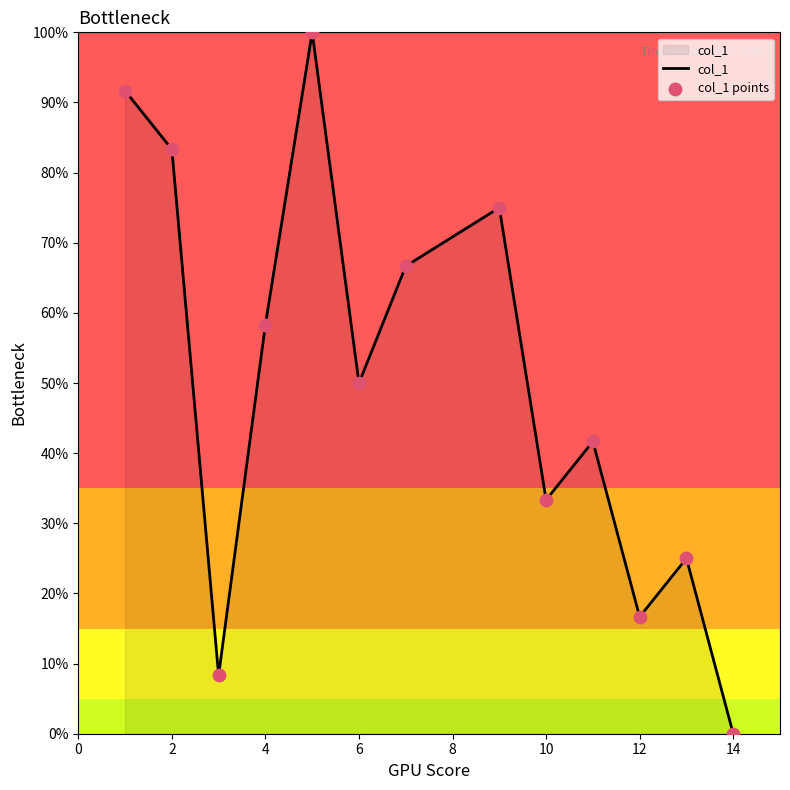

Does the chart have visible grid lines?

No